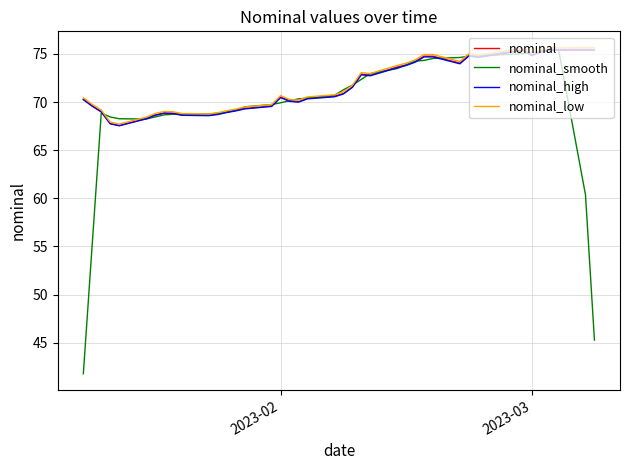

What is the minimum value for nominal_smooth?

41.8